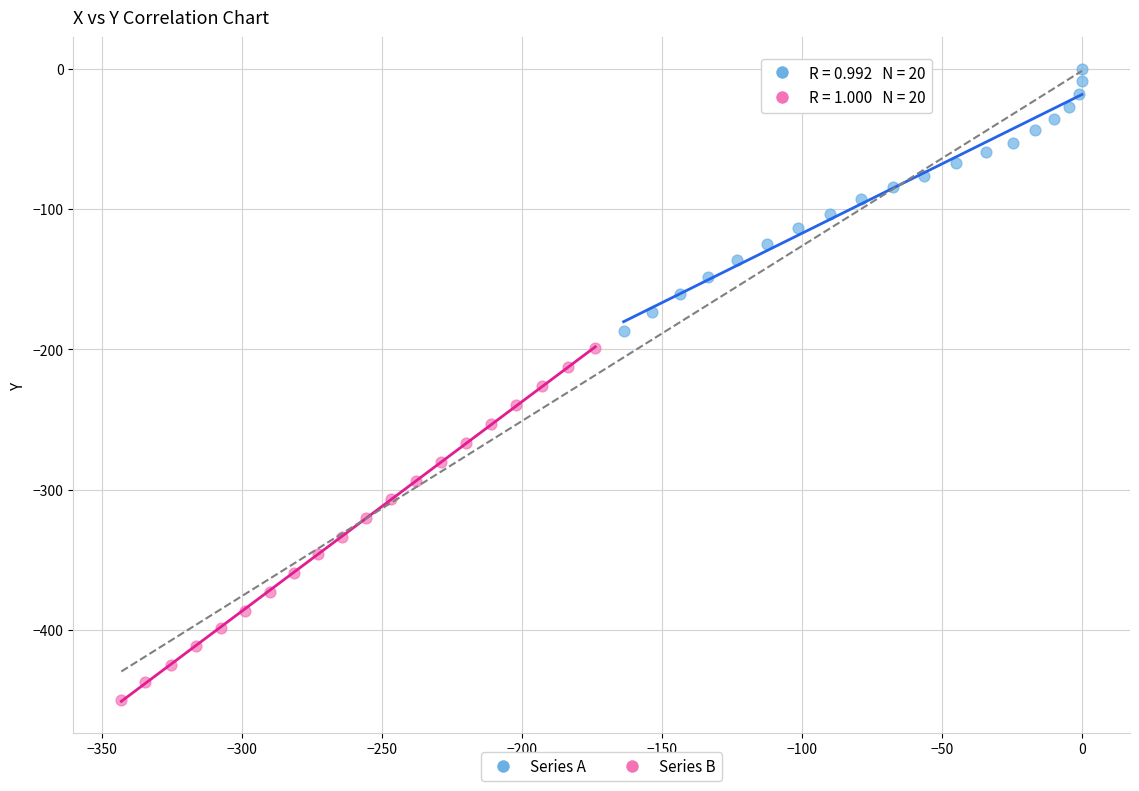

Which series contains the lowest Y value?

Series B